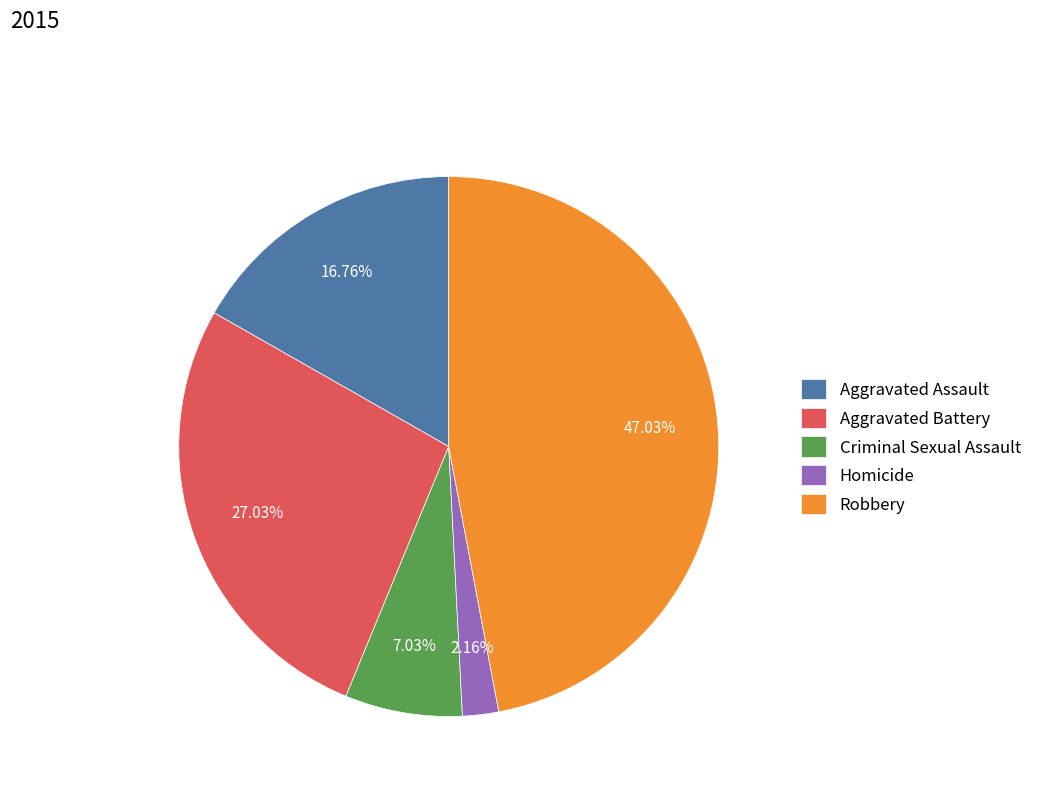

Count the number of slices in the pie.

5